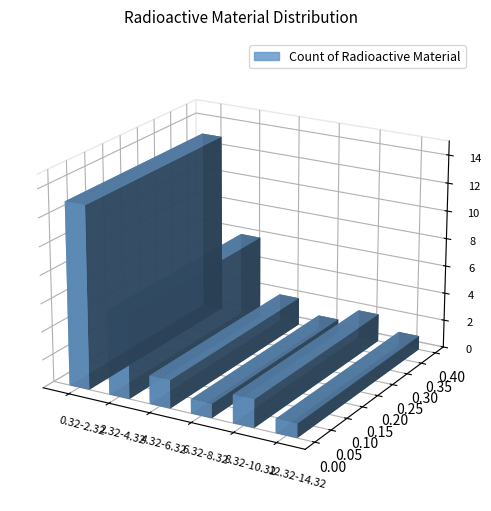

Between 2.32-4.32 and 6.32-8.32, which is larger?

2.32-4.32